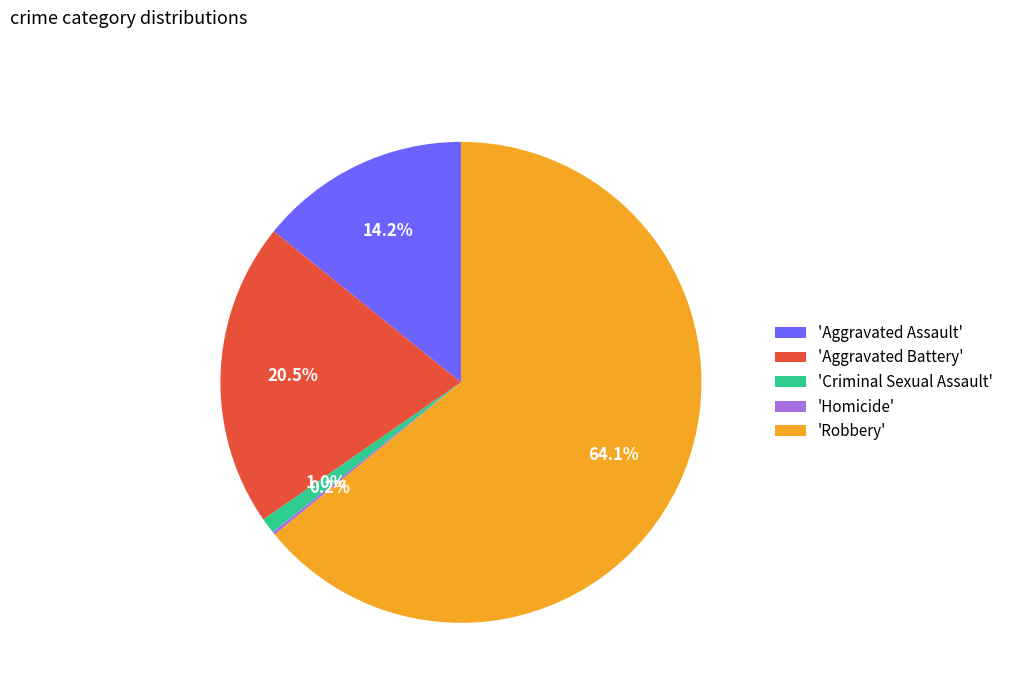

Which has a higher value, 'Criminal Sexual Assault' or 'Aggravated Battery'?

'Aggravated Battery'